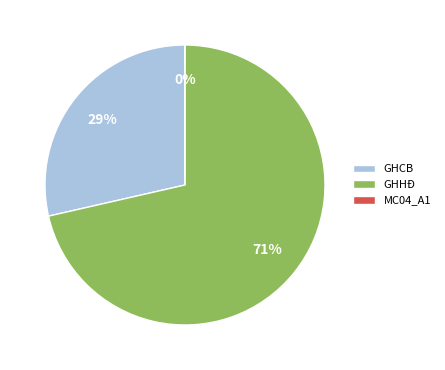

Which slice represents more than half of the pie?

GHHĐ